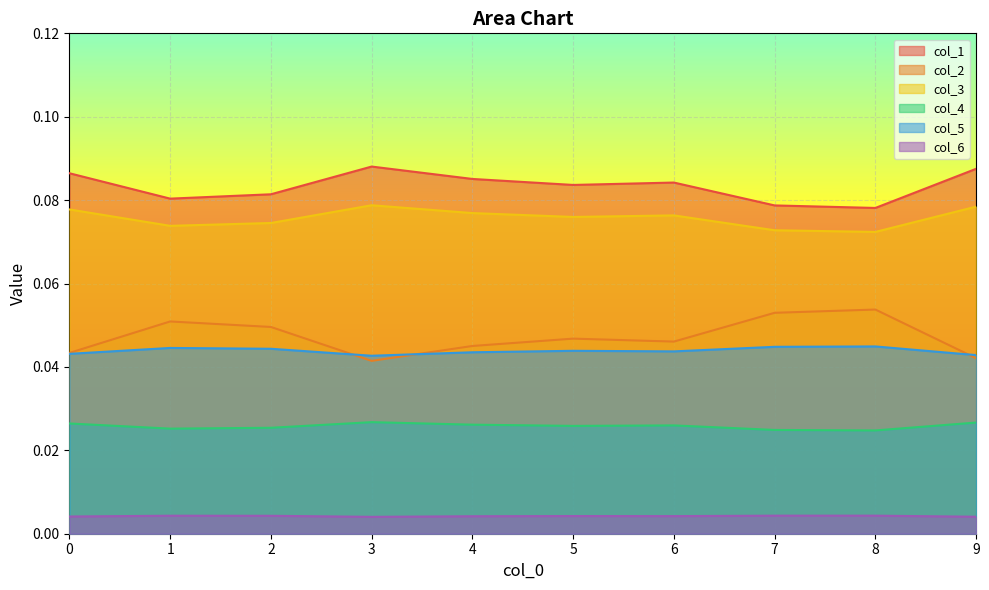

In col_3, how many points are higher than both neighbors (excluding endpoints)?

2